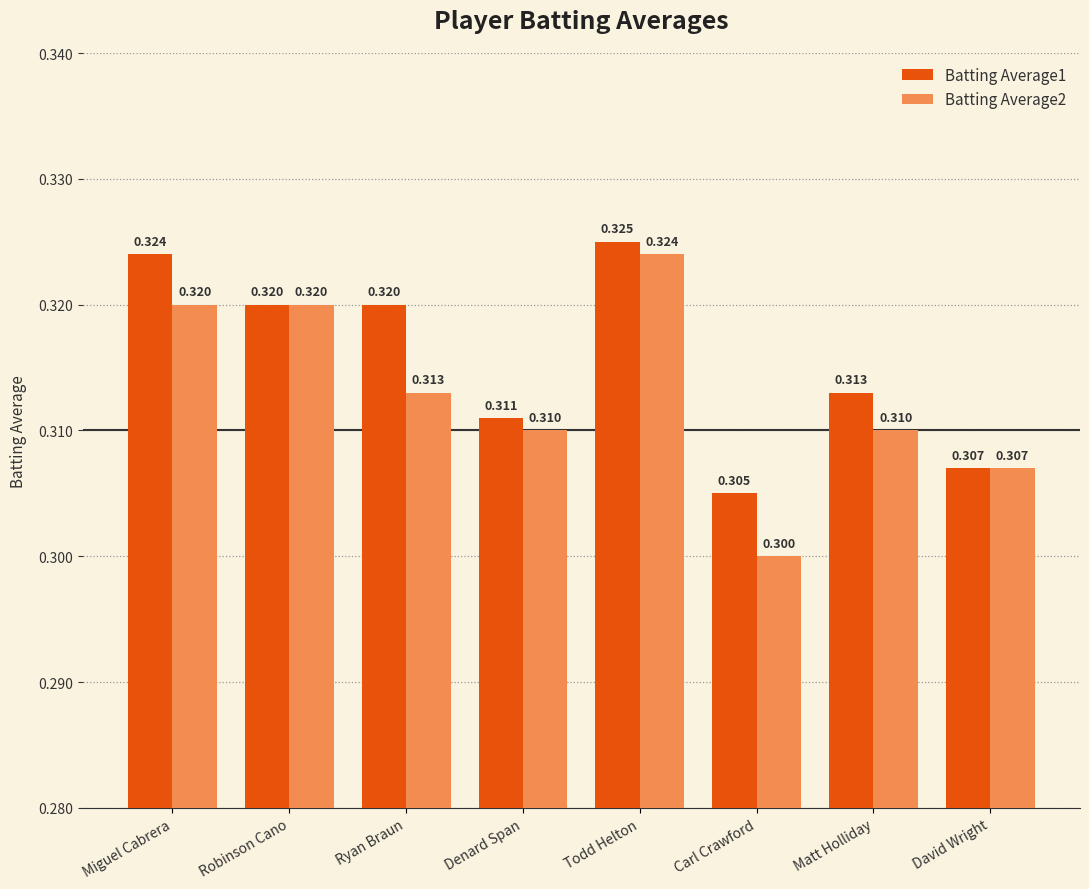

True or false: Batting Average2 has a value of 0.5 at Matt Holliday.

False